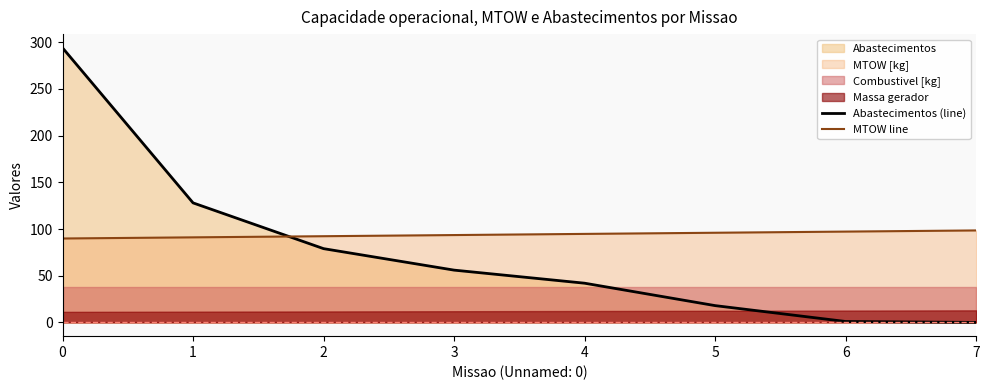

Where is Abastecimentos (line) nearest to the value 147?

1